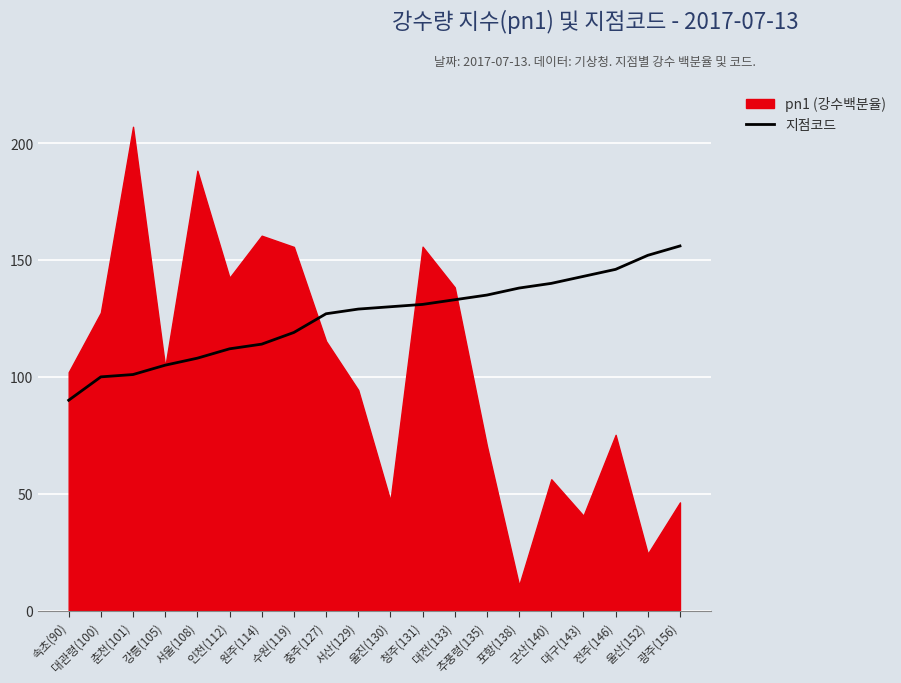

What is the label of the 10th point from the right?

울진(130)